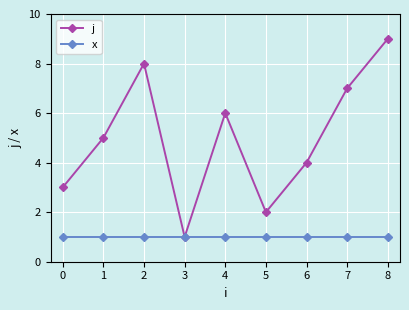

Does the chart display data point markers on the line(s)?

Yes